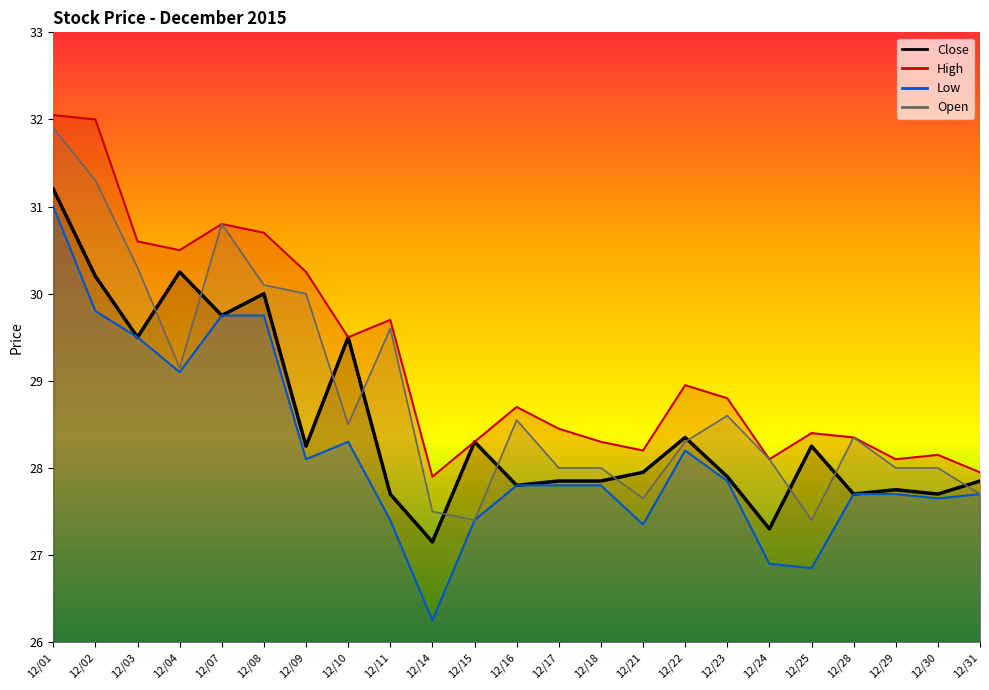

Which series has the largest total across all categories?

High